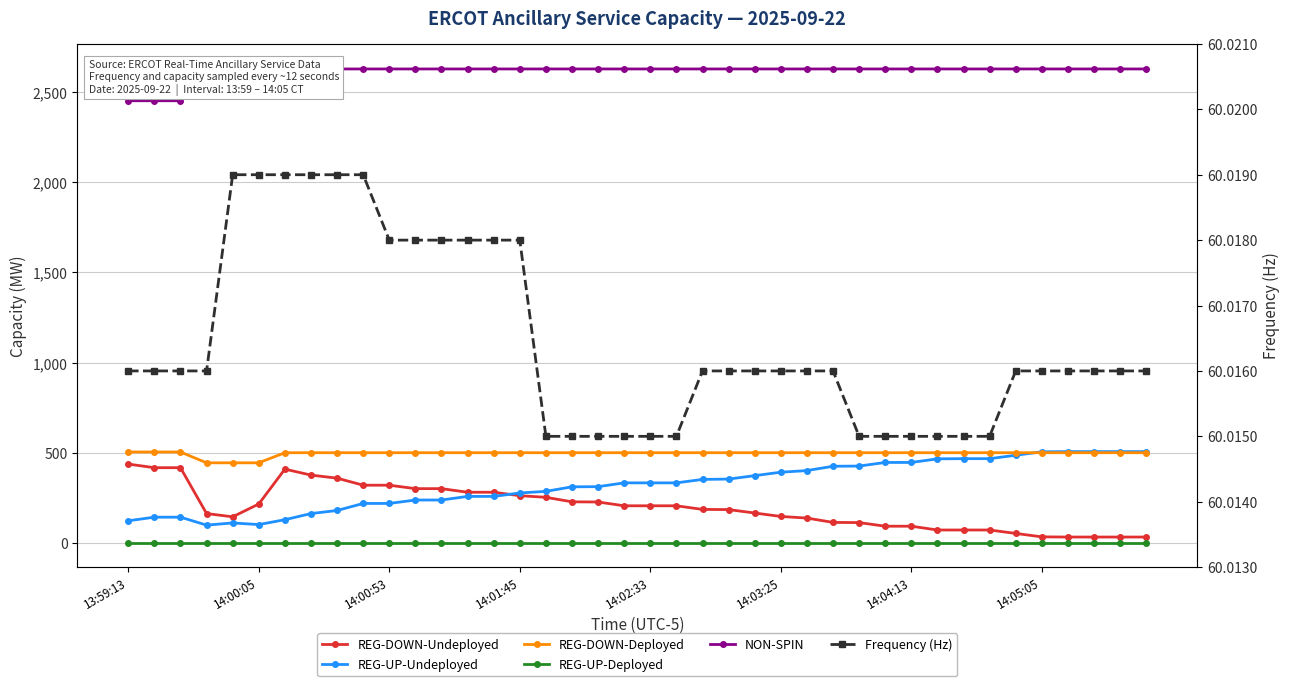

Is this an area chart (filled region under the line)?

No